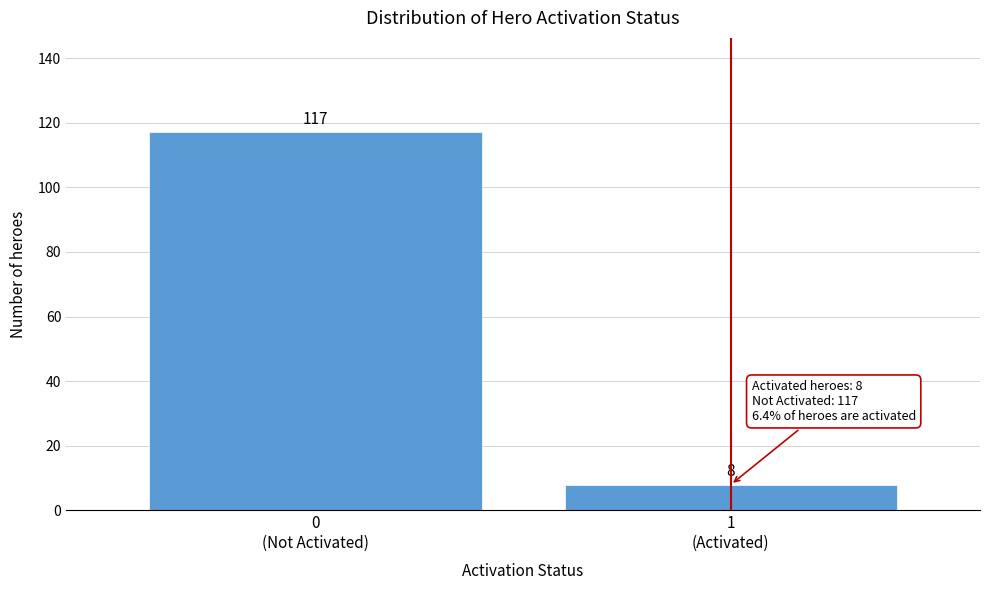

Reading right to left, transcribe all the data shown in this chart.

8	117